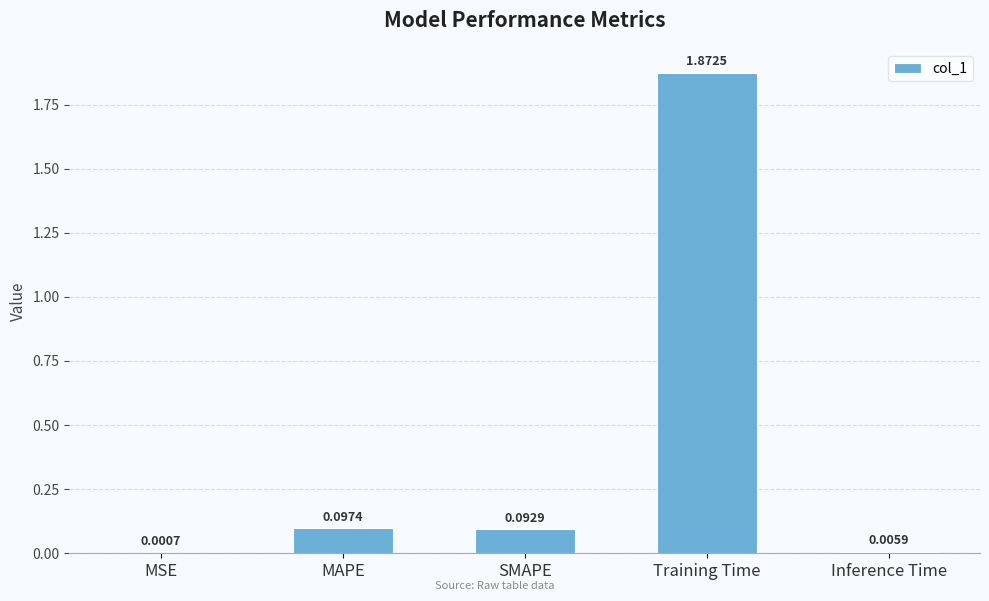

Between Inference Time and MAPE, which is larger?

MAPE